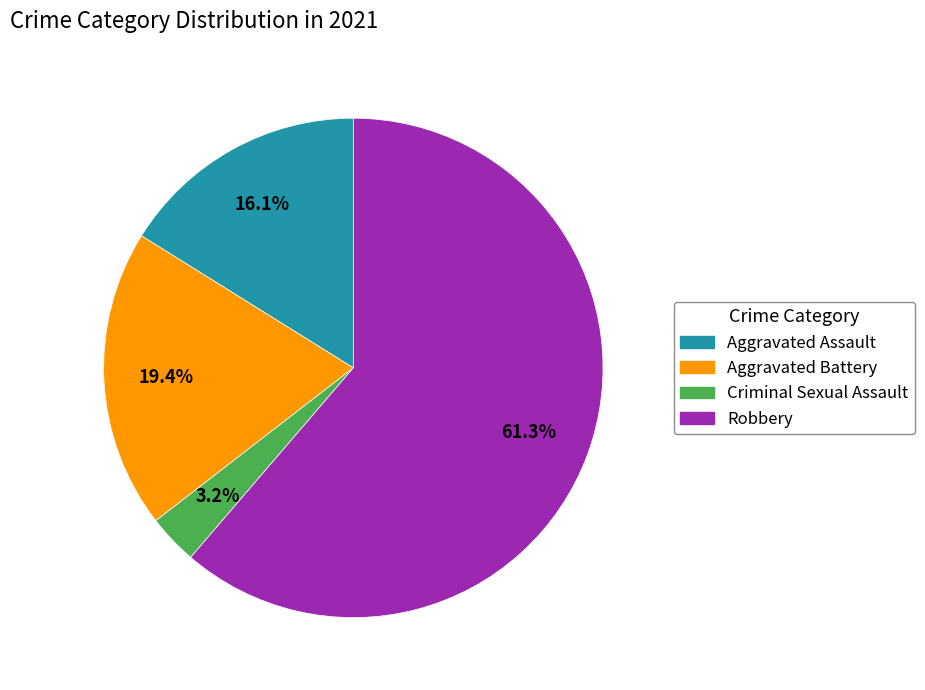

Which category accounts for the majority?

Robbery